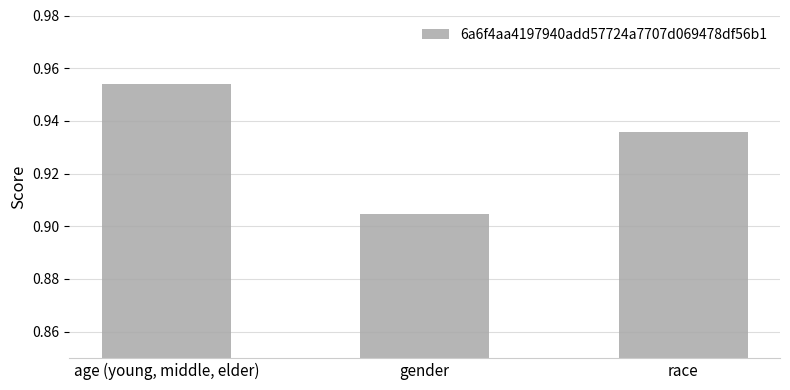

Count the number of data series in this chart.

1